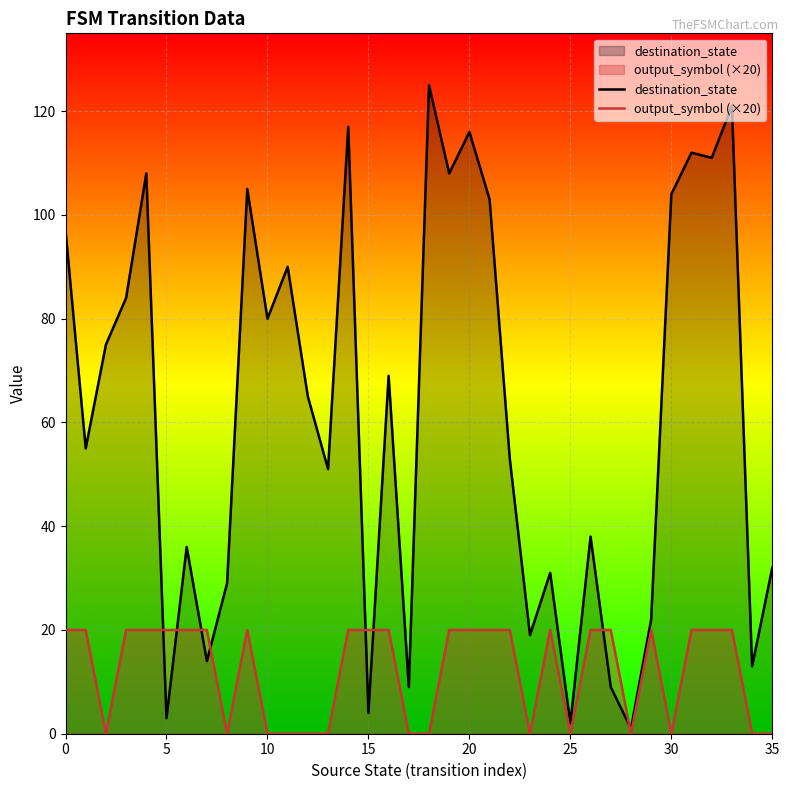

True or false: destination_state has more than 0 interior local peaks.

True